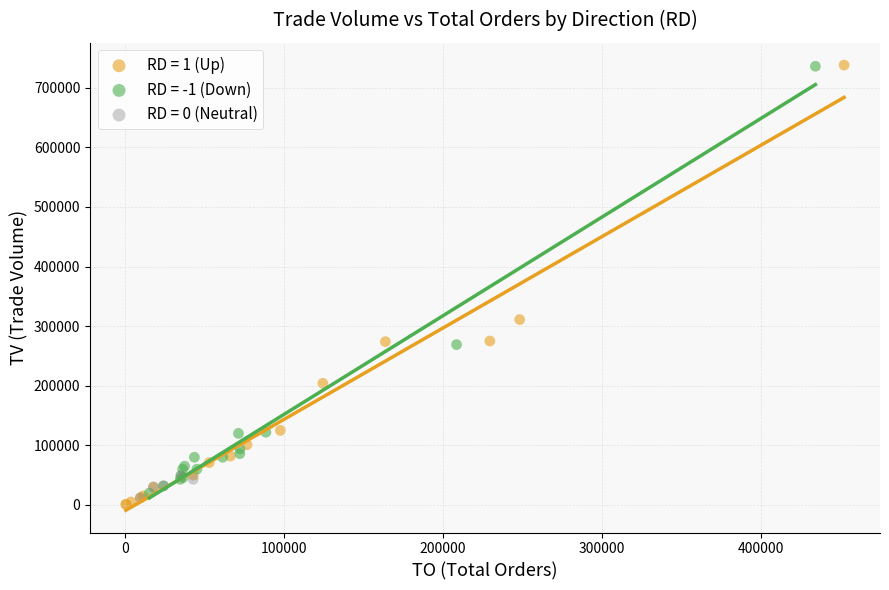

Which series has the largest Y range (max minus min)?

RD = 1 (Up)